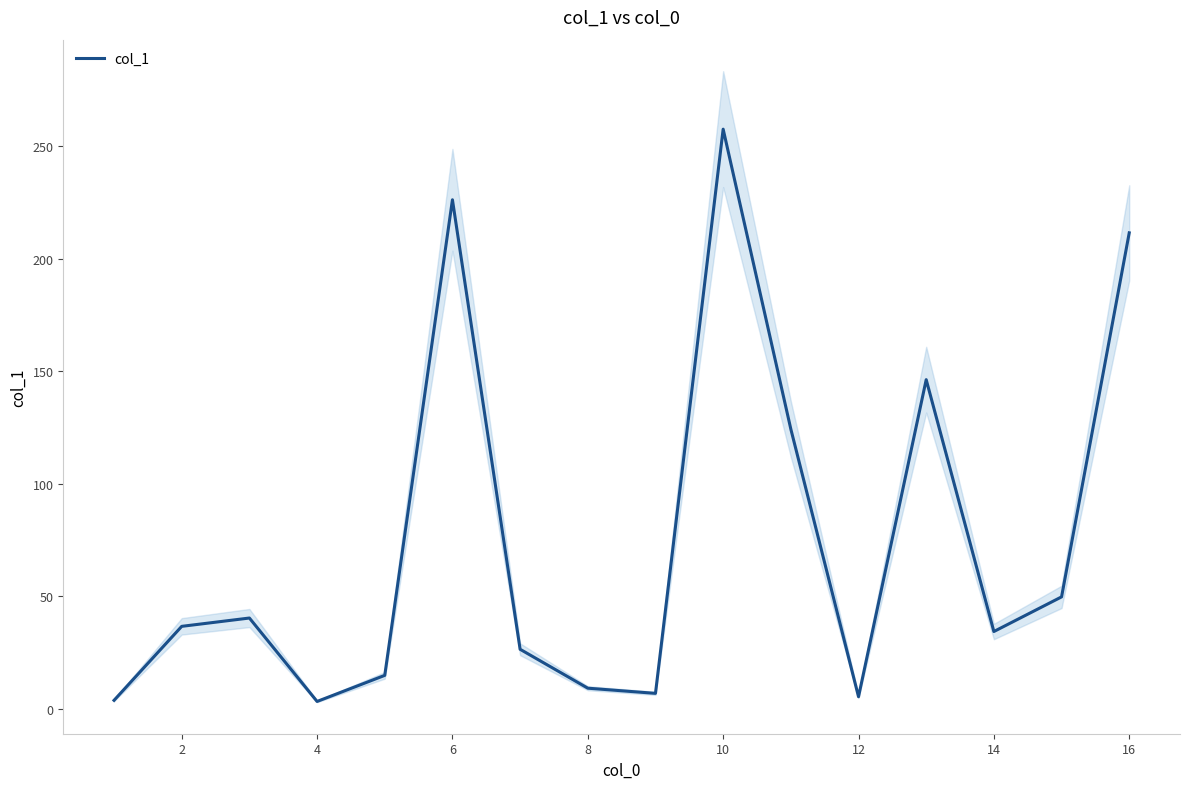

True or false: col_1 has a value of 9.1 at 8.

True